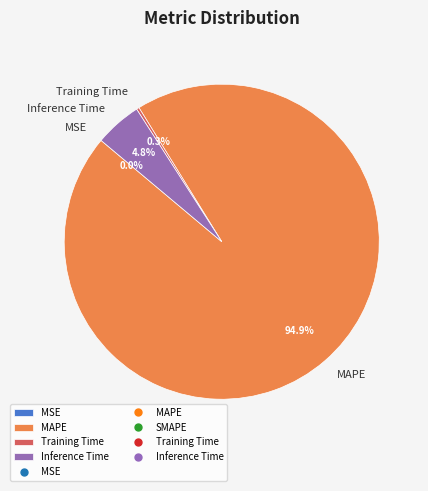

Approximately how many times larger is the value at MAPE compared to Inference Time?

19.8